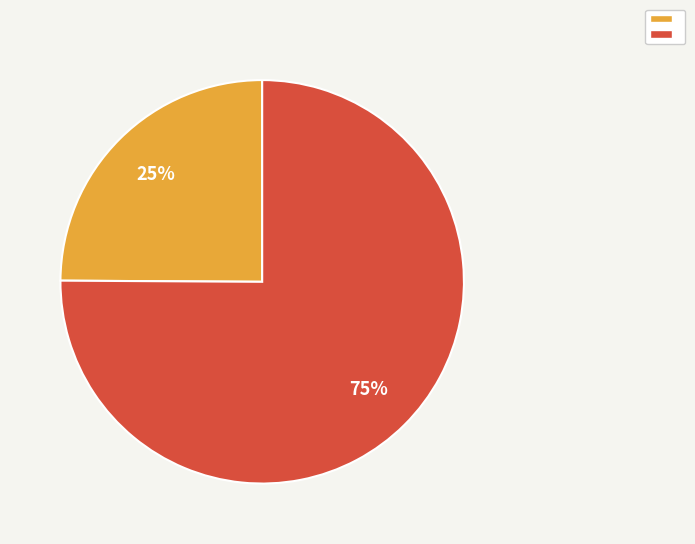

To the nearest percent, what is the difference between the largest and smallest slice percentages?

50%